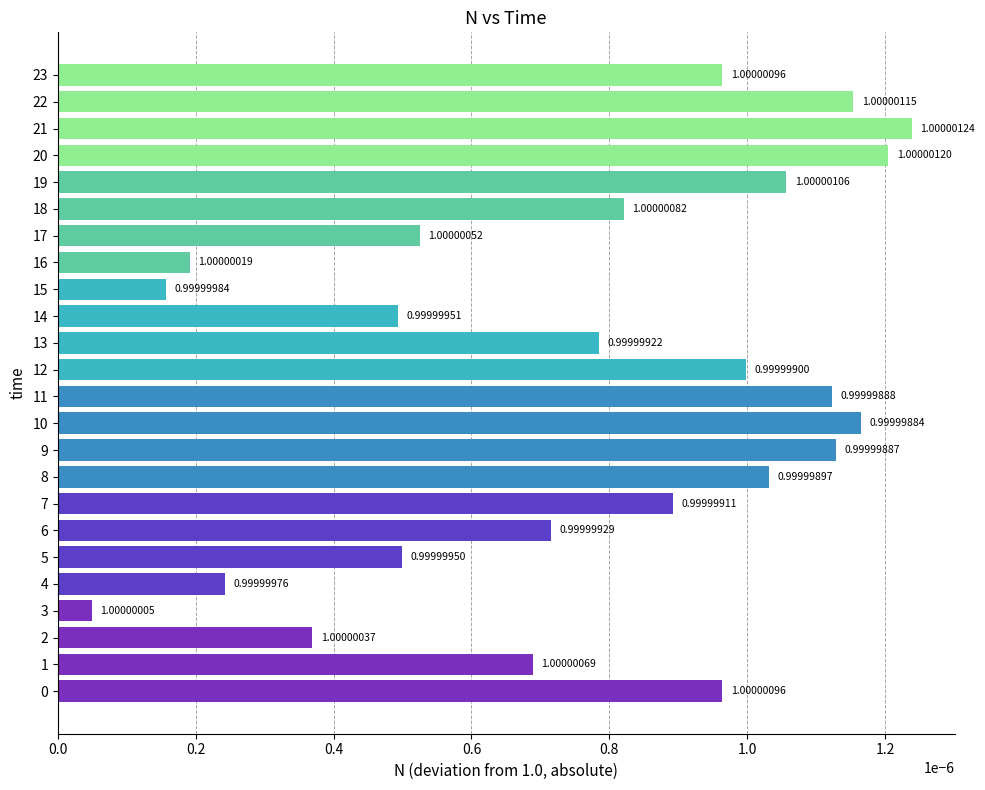

Which has a higher value, 19 or 23?

19